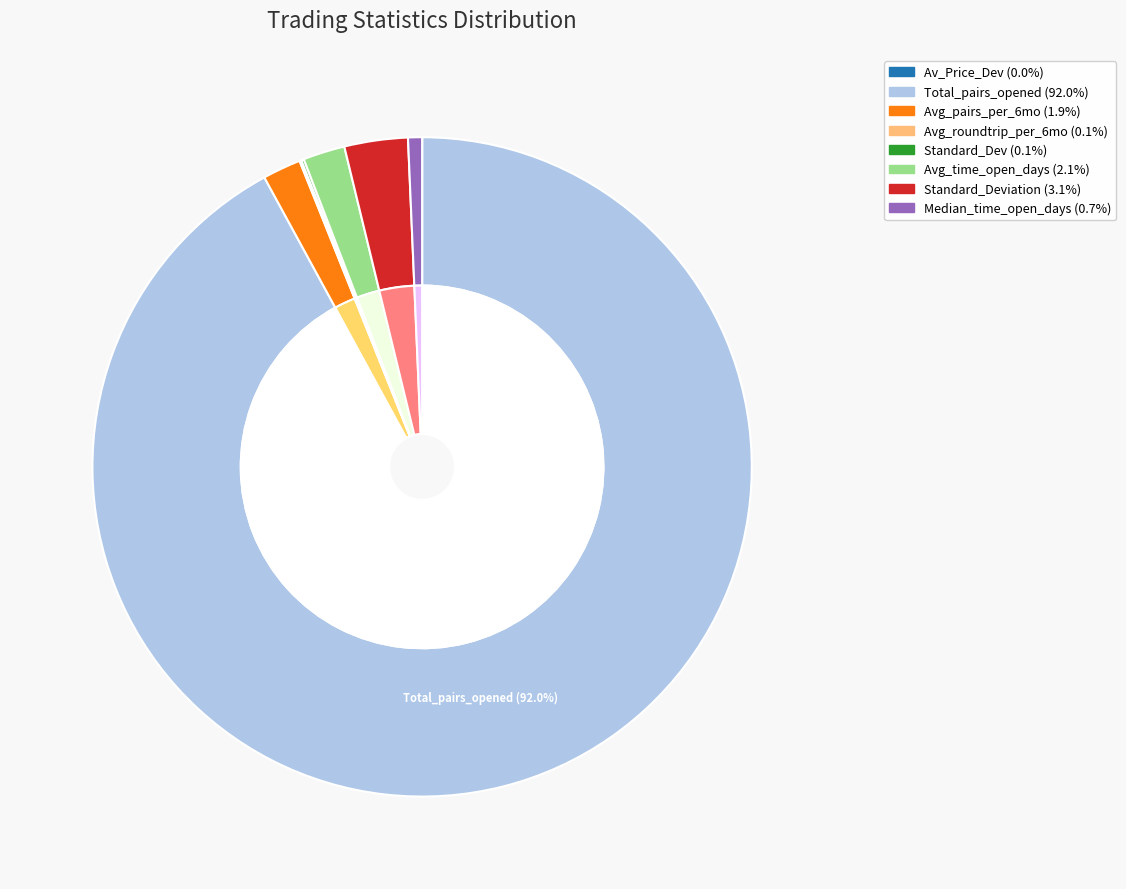

Count the number of slices in the pie.

8